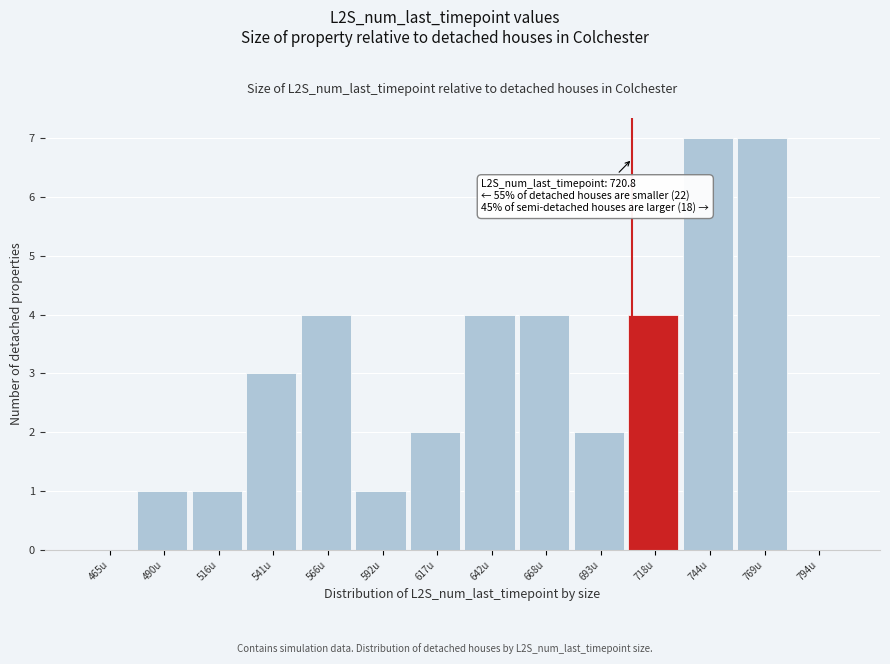

Reading left to right, list all the values displayed in this chart.

465u=0	490u=1	516u=1	541u=3	566u=4	592u=1	617u=2	642u=4	668u=4	693u=2	718u=4	744u=7	769u=7	794u=0